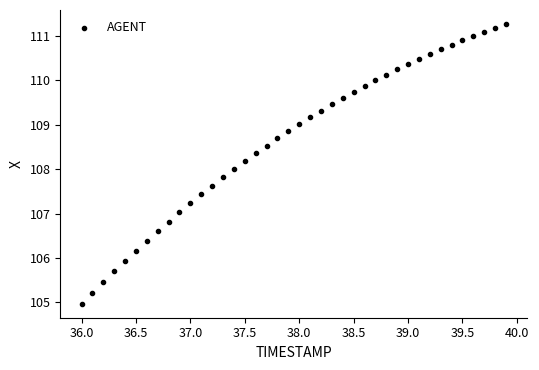

What is the range of Y values (max minus min)?

6.3